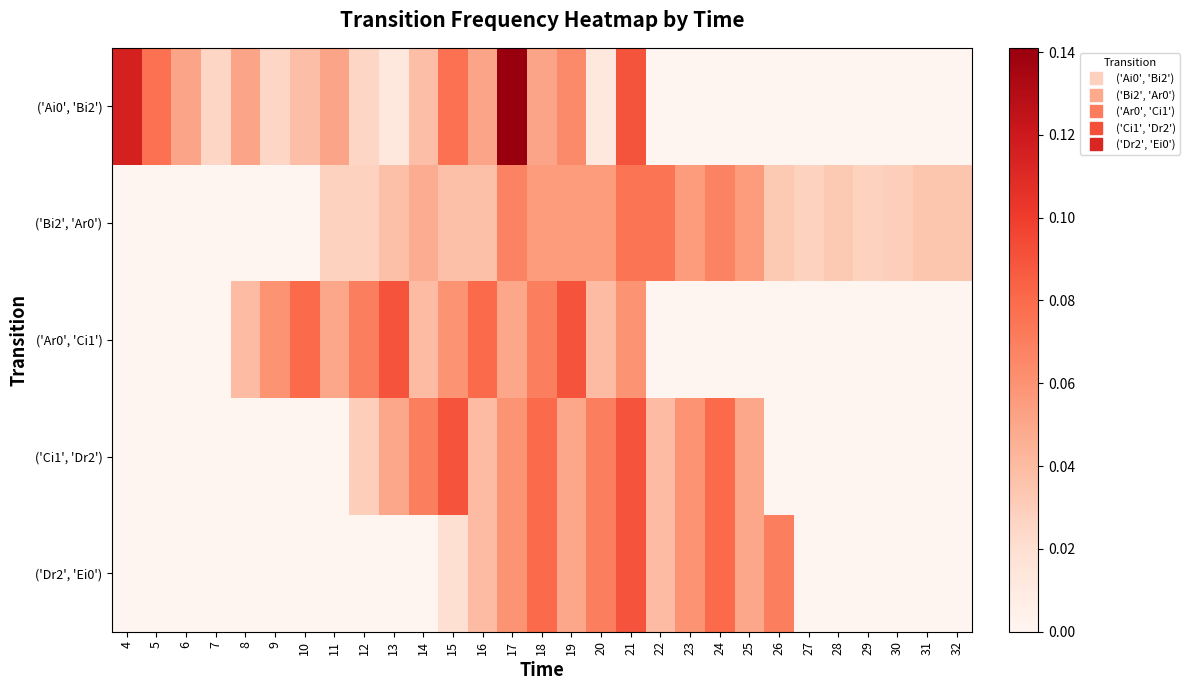

What is the total value across all series at 20?

0.2